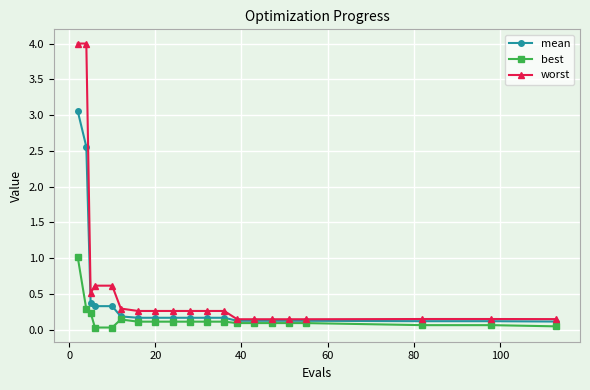

What is the greatest value displayed?

4.0